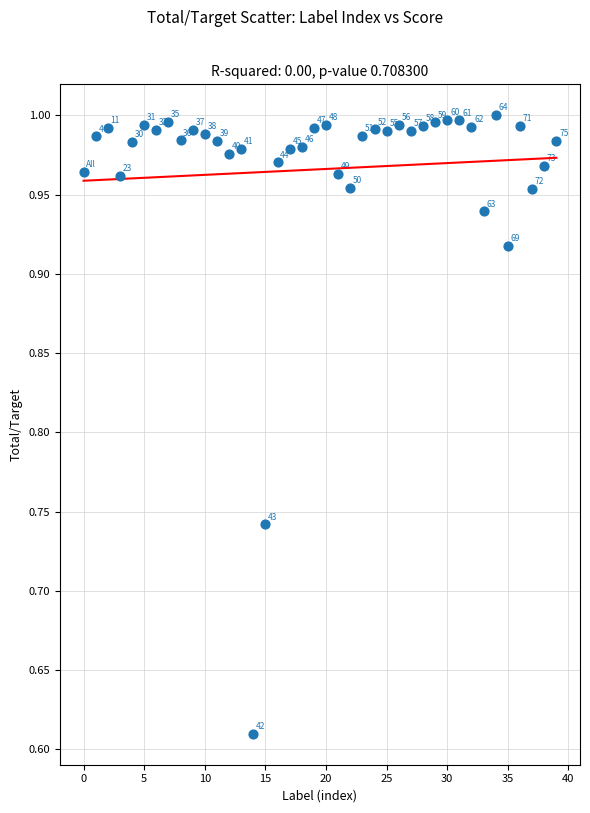

What is the range of Y values (max minus min)?

0.4